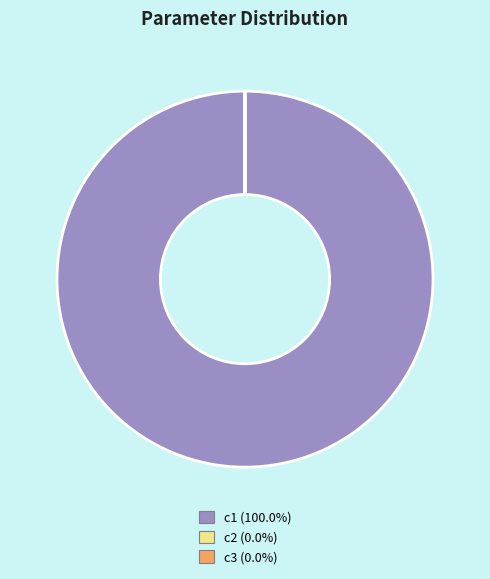

Which category has the biggest portion of the pie?

c1